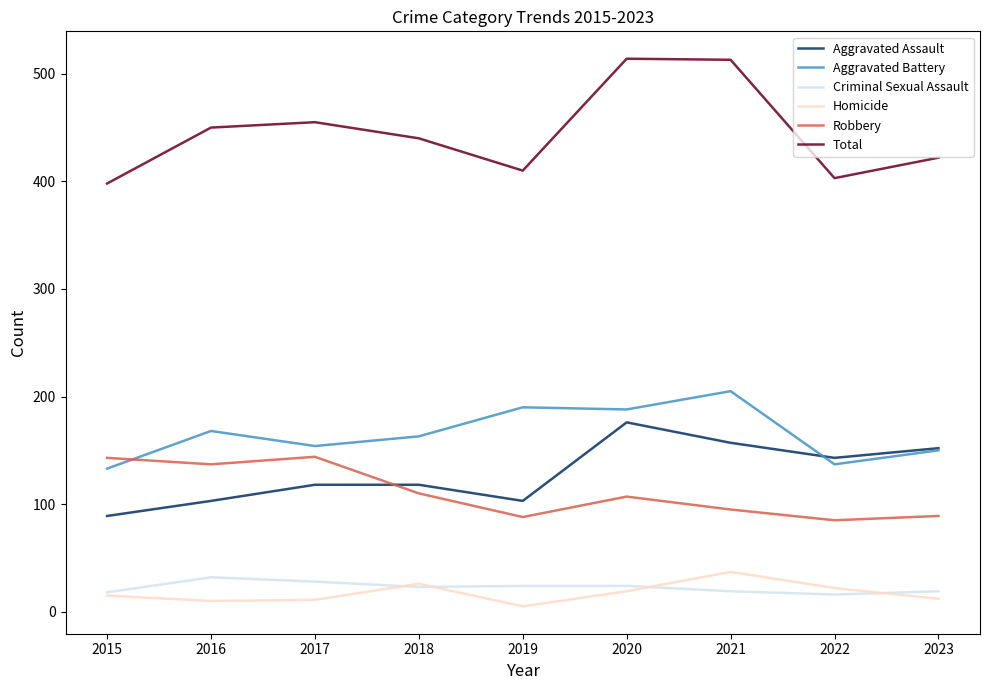

Which series changed the most between 2018 and 2022?

Total